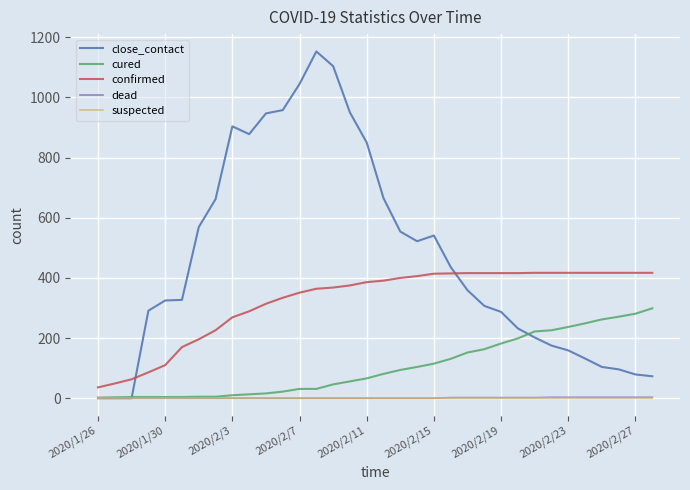

Which series ends up on top after the final intersection of close_contact and confirmed?

confirmed